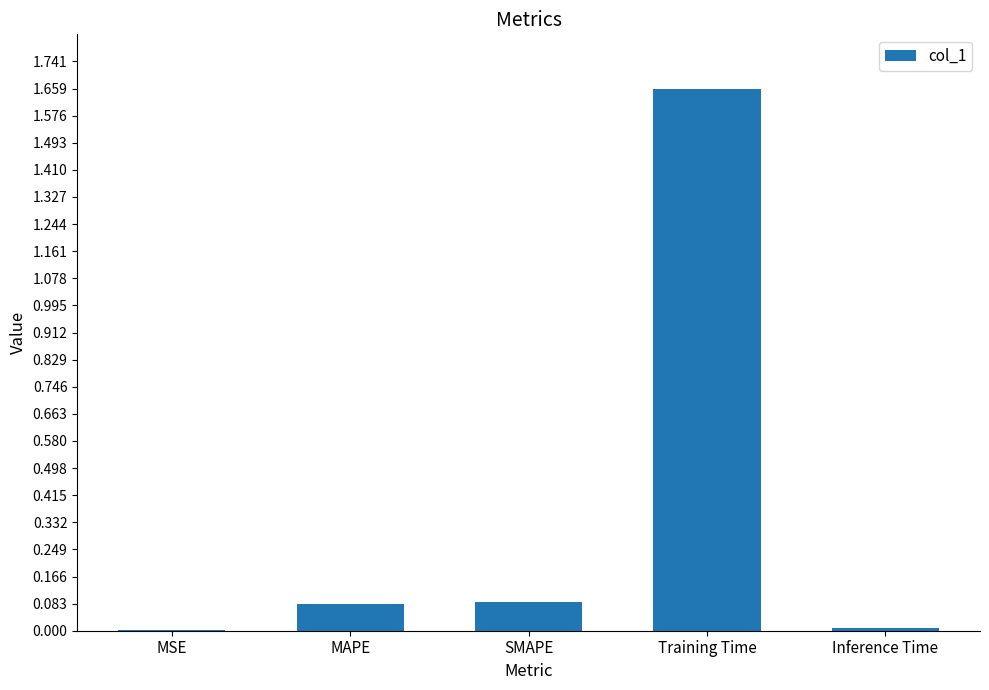

Which category has the highest value across all series?

Training Time